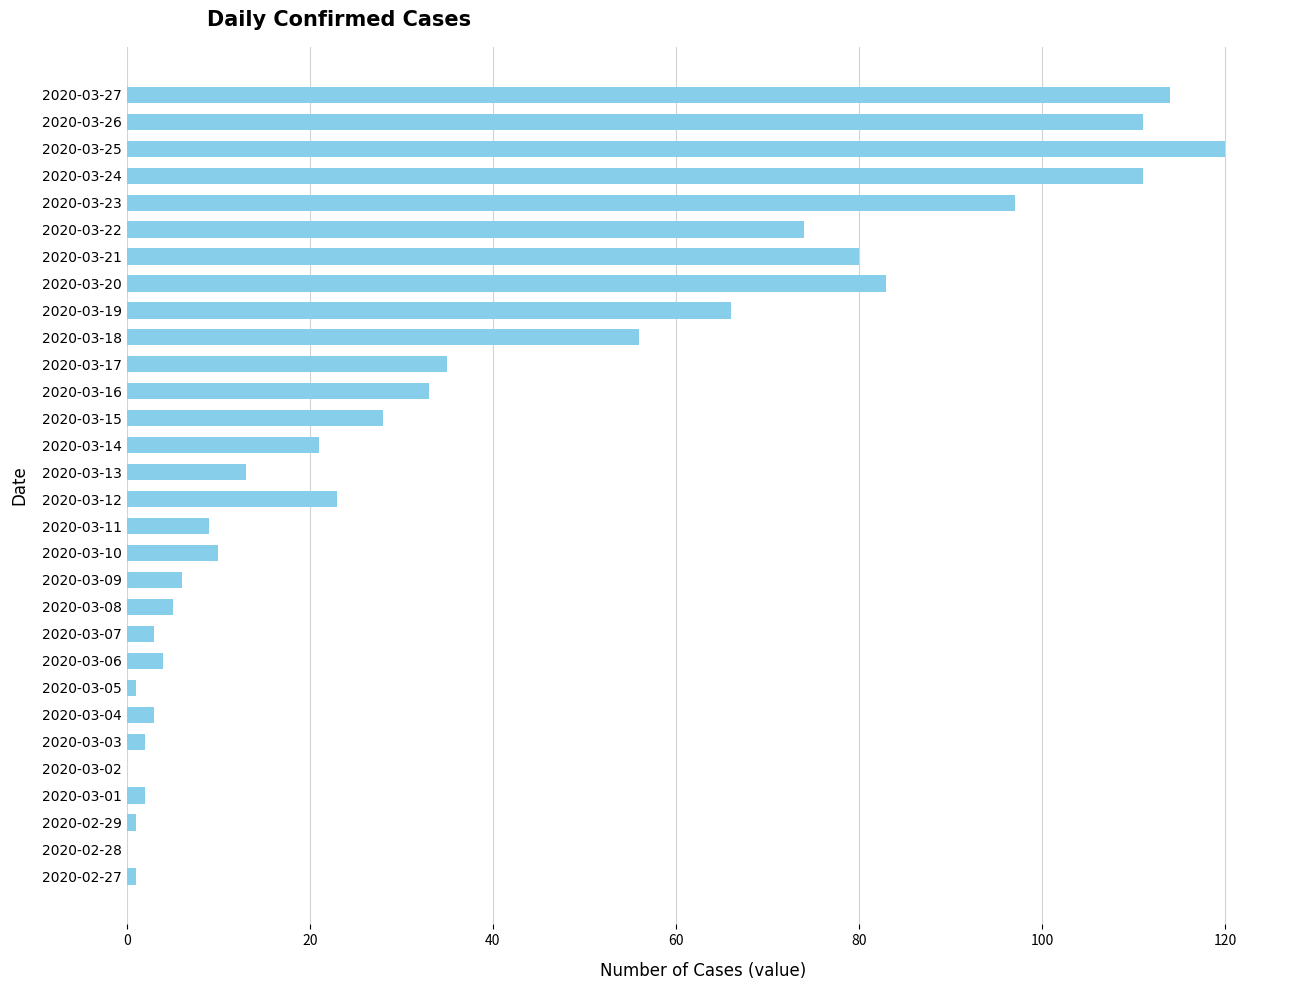

What is the sum of all values?

1112